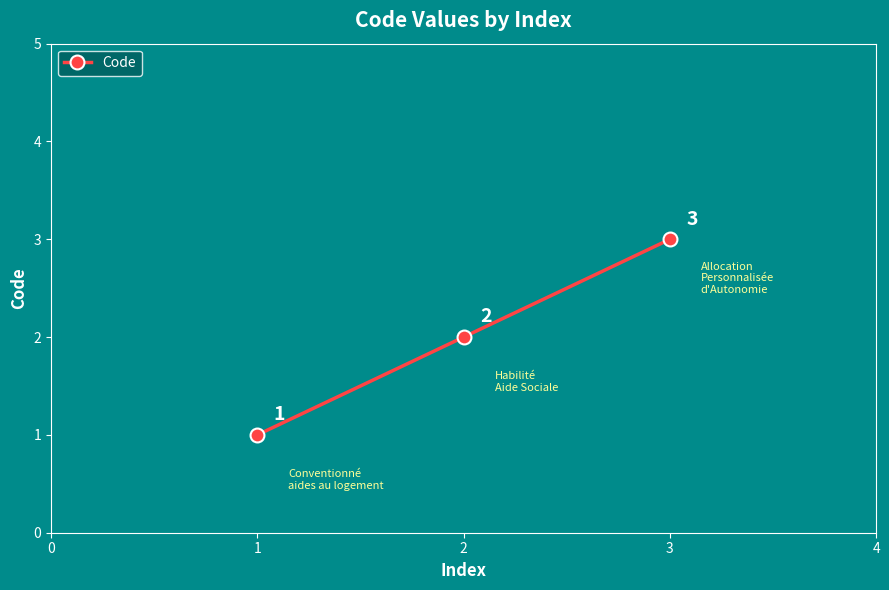

The chart shows a value of 2 at 1. True or false?

False